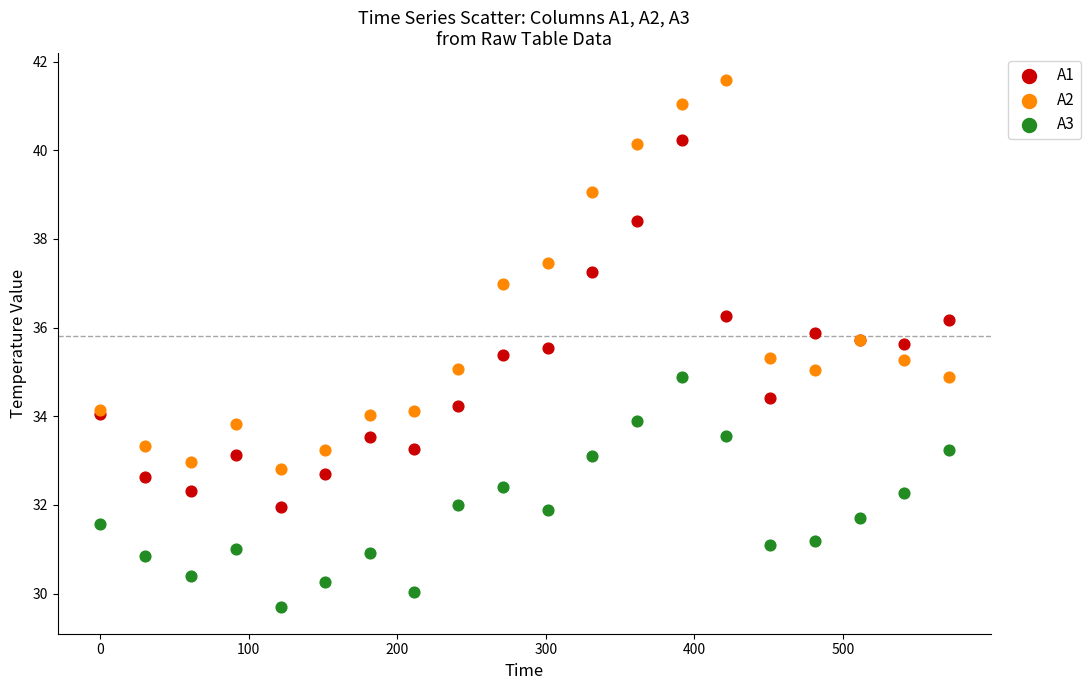

What is the X range (max minus min) for the scatter plot?

571.2